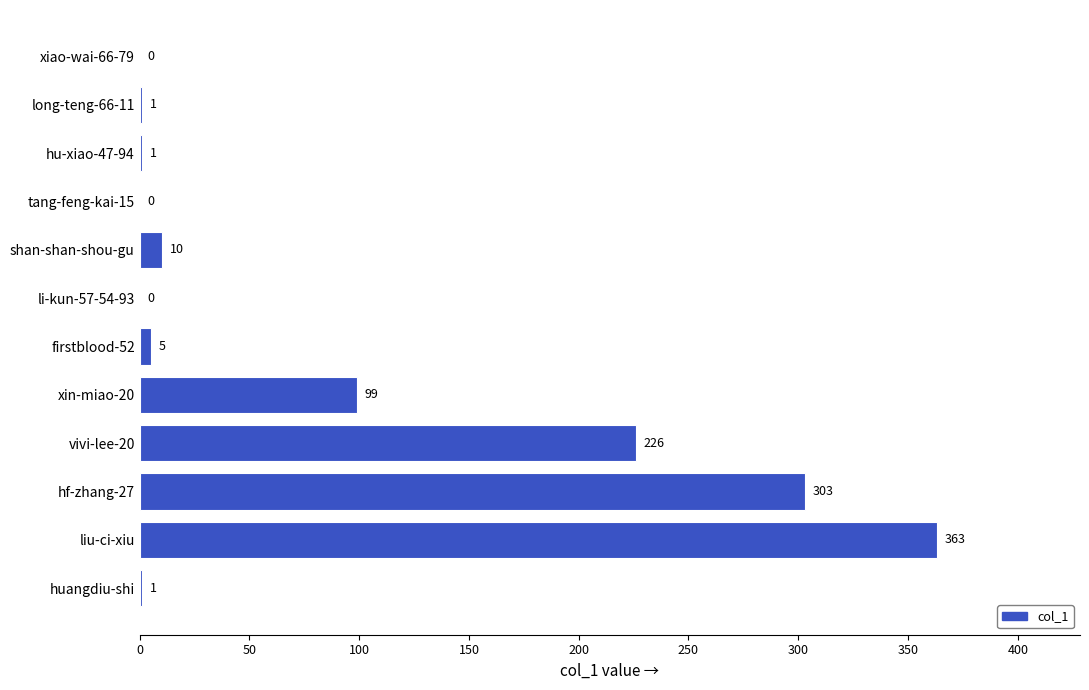

At which category does the chart reach its peak across all series?

liu-ci-xiu